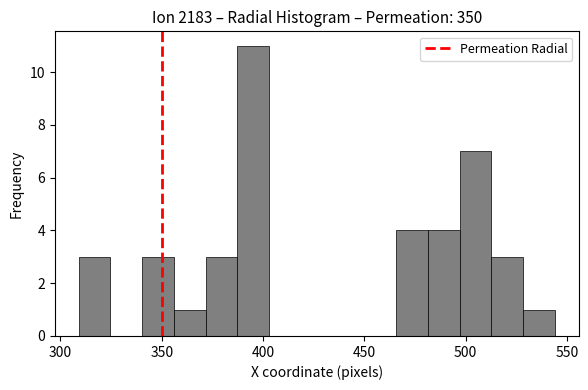

Around what value on the x-axis is the tallest bar? Give the approximate position of its centre, as read against the axis.

395